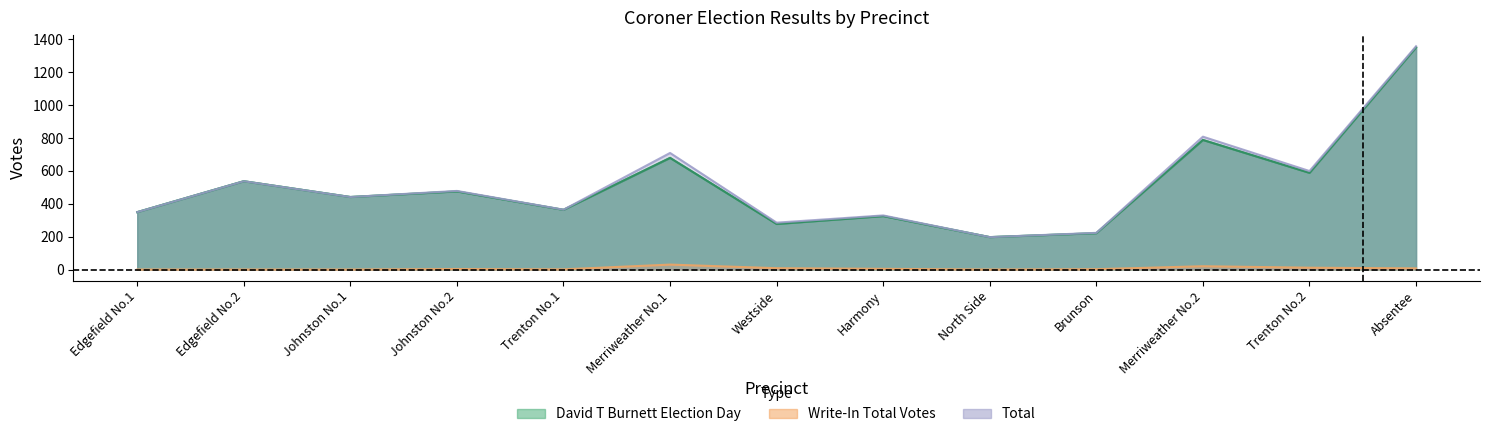

At which category does the chart reach its peak across all series?

Absentee